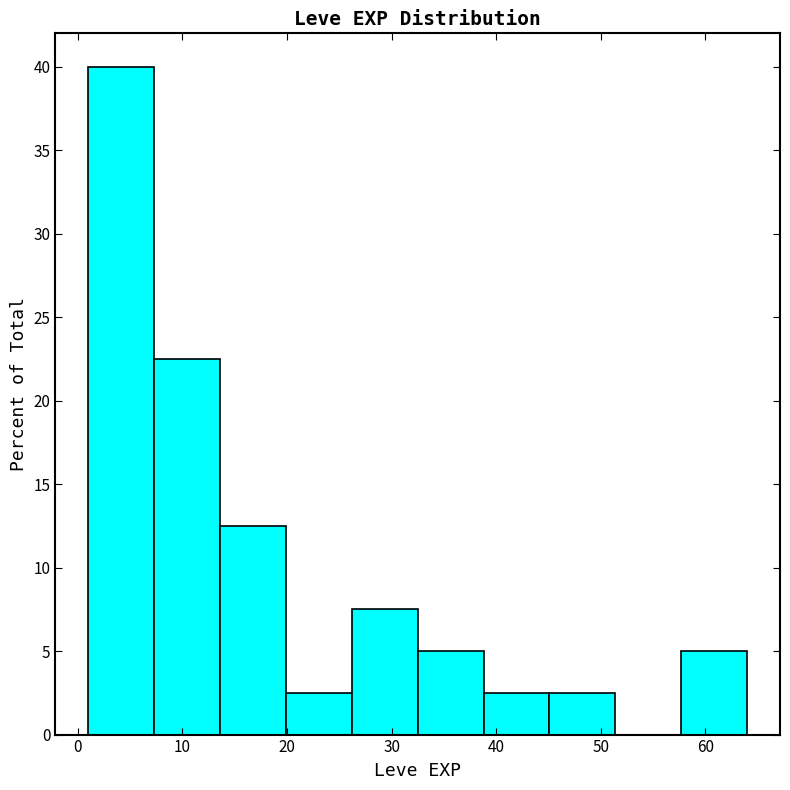

Which range on the x-axis has the tallest bar?

1.0 to 7.3